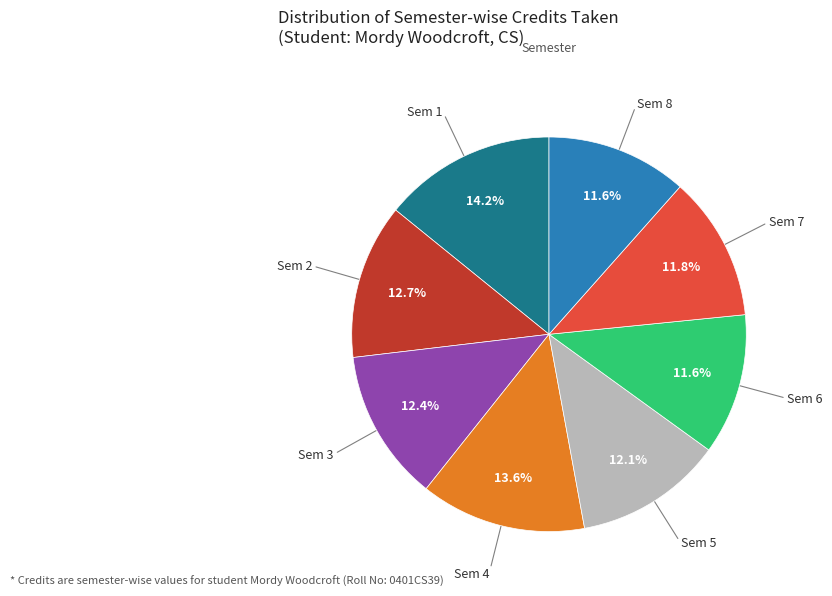

Is there a majority slice in this chart?

No